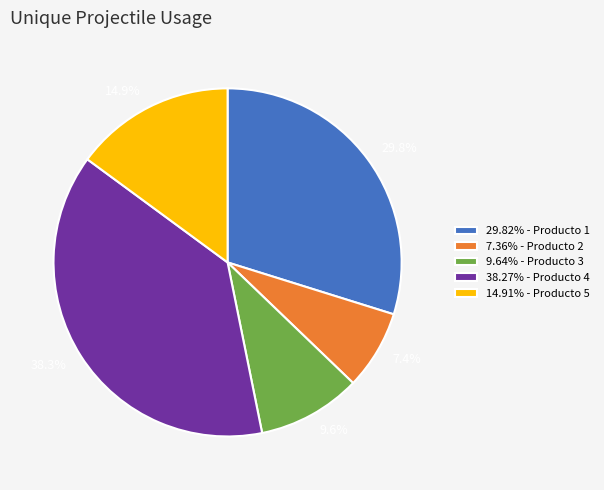

Do 7.36% - Producto 2 and 9.64% - Producto 3 together represent more than half of the pie?

No